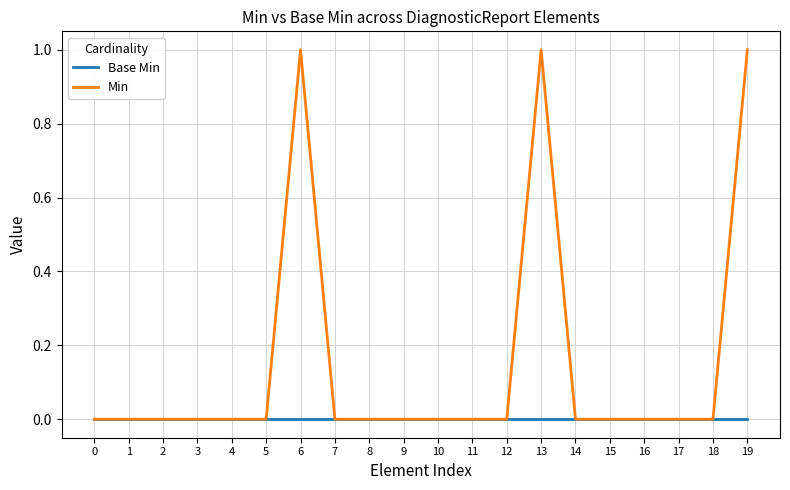

The Min series shows 0 at 13. True or false?

False